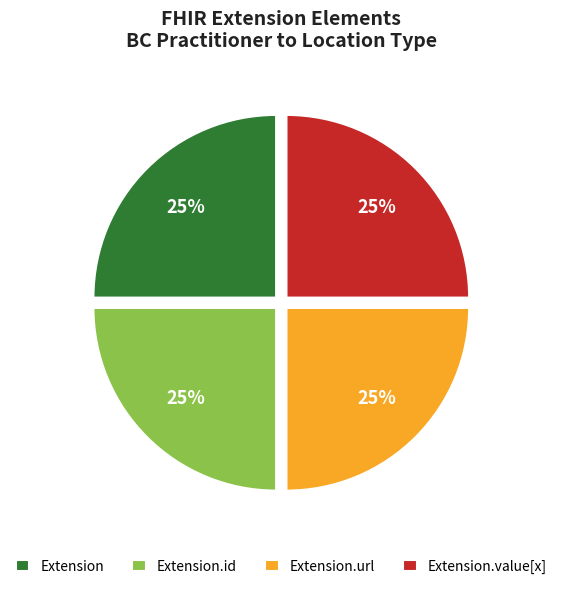

True or false: Extension.url accounts for 10% of the total.

False